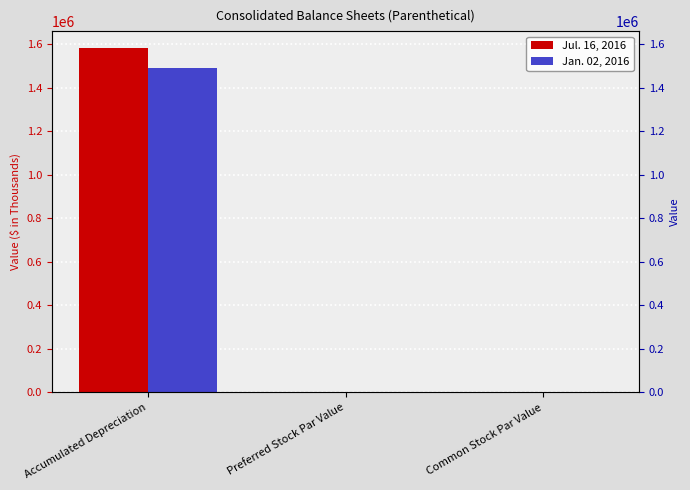

Reading left to right, transcribe all the data shown in this chart.

Jul. 16, 2016: 1580685.0	0.0	0.0
Jan. 02, 2016: 1489766.0	0.0	0.0